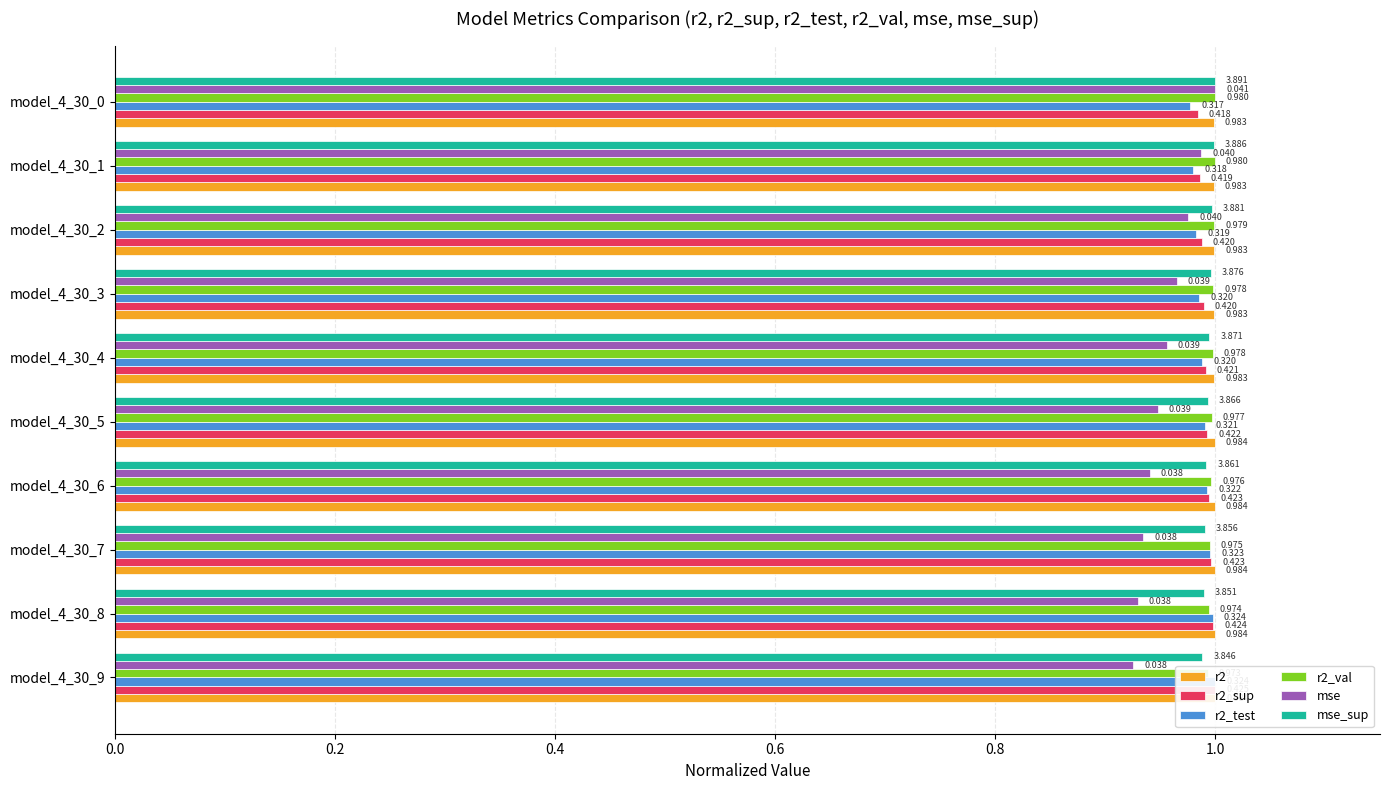

How many bars are there in total?

60